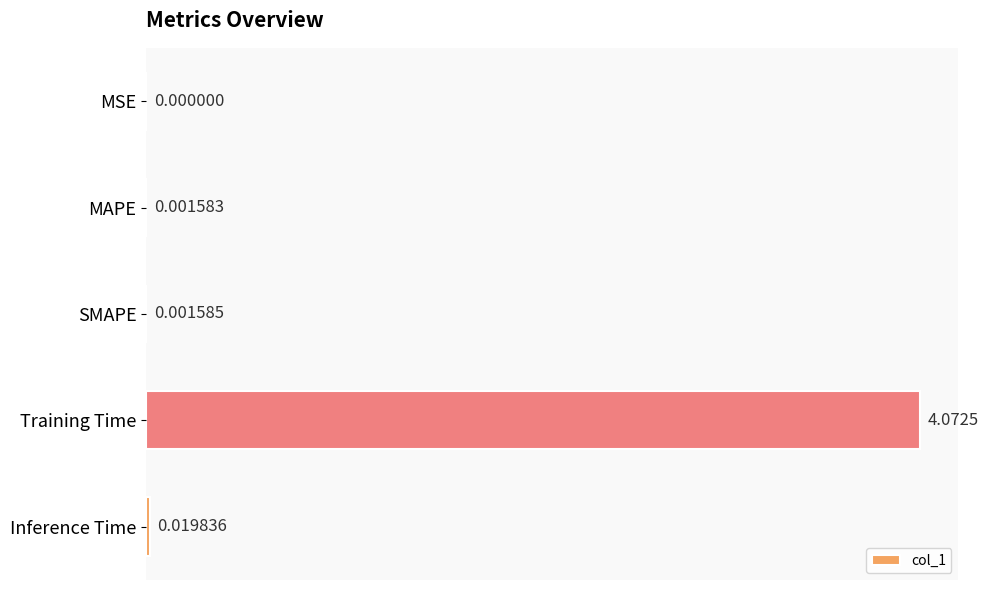

How many distinct data groups are displayed?

1